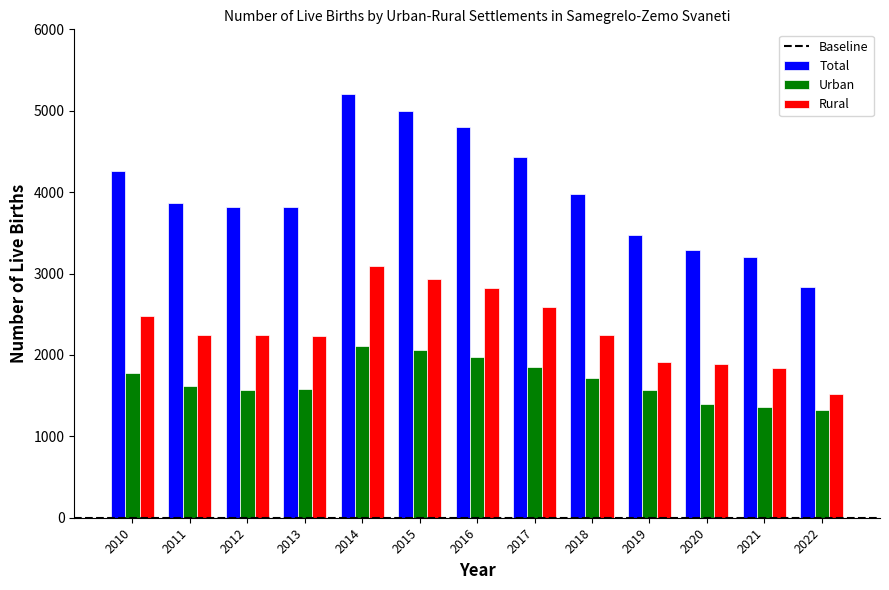

What is the value of the Urban bar at the 5th from the left?

2113